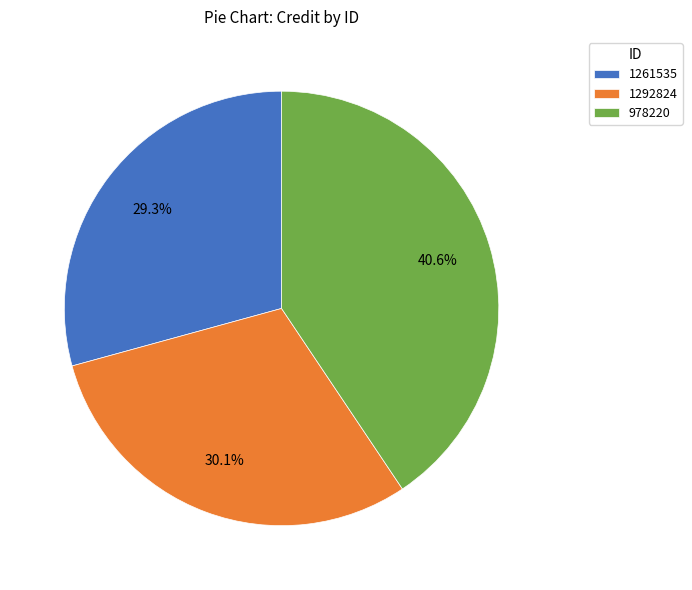

To the nearest percent, what portion does 1292824 represent?

30%